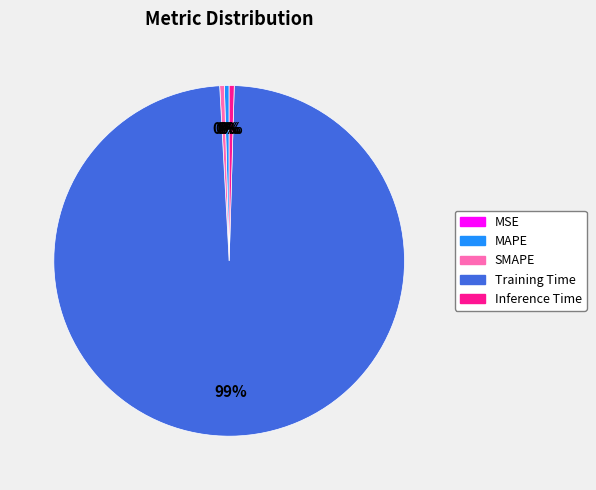

Is the sum of Inference Time and Training Time greater than half?

Yes